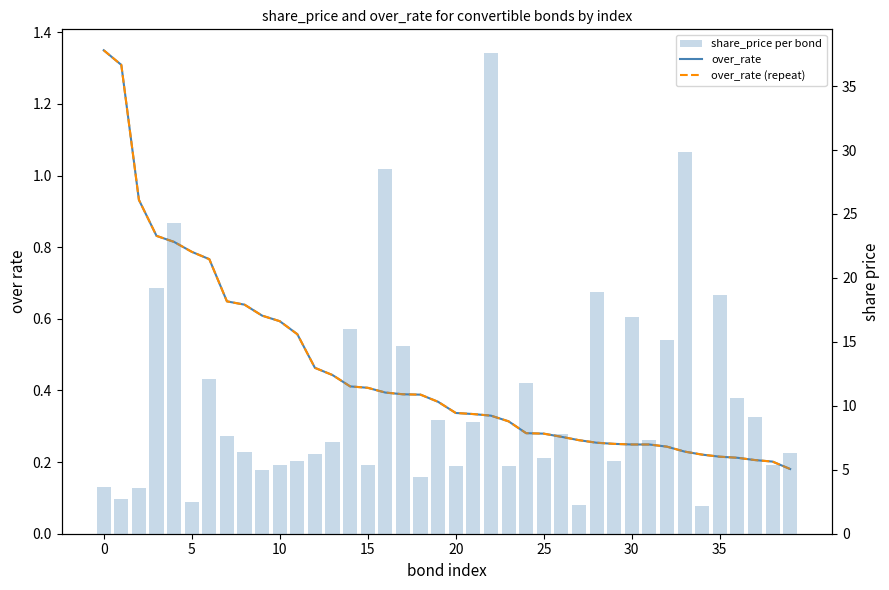

Reading right to left, transcribe all the data shown in this chart.

over_rate: 0.2	0.2	0.2	0.2	0.2	0.2	0.2	0.2	0.2	0.2	0.3	0.3	0.3	0.3	0.3	0.3	0.3	0.3	0.3	0.3	0.4	0.4	0.4	0.4	0.4	0.4	0.4	0.5	0.6	0.6	0.6	0.6	0.6	0.8	0.8	0.8	0.8	0.9	1.3	1.3
over_rate (repeat): 0.2	0.2	0.2	0.2	0.2	0.2	0.2	0.2	0.2	0.2	0.3	0.3	0.3	0.3	0.3	0.3	0.3	0.3	0.3	0.3	0.4	0.4	0.4	0.4	0.4	0.4	0.4	0.5	0.6	0.6	0.6	0.6	0.6	0.8	0.8	0.8	0.8	0.9	1.3	1.3
share_price per bond: 6.3	5.4	9.1	10.6	18.7	2.2	29.9	15.2	7.3	16.9	5.7	18.9	2.2	7.8	5.9	11.8	5.3	37.6	8.7	5.3	8.9	4.5	14.7	28.5	5.4	16.0	7.2	6.3	5.7	5.3	5.0	6.4	7.7	12.1	2.5	24.3	19.2	3.6	2.7	3.6